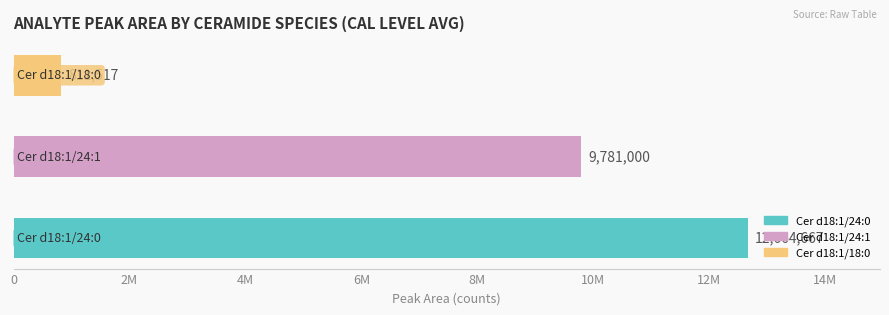

Which series has the largest range (max minus min)?

Cer d18:1/24:0